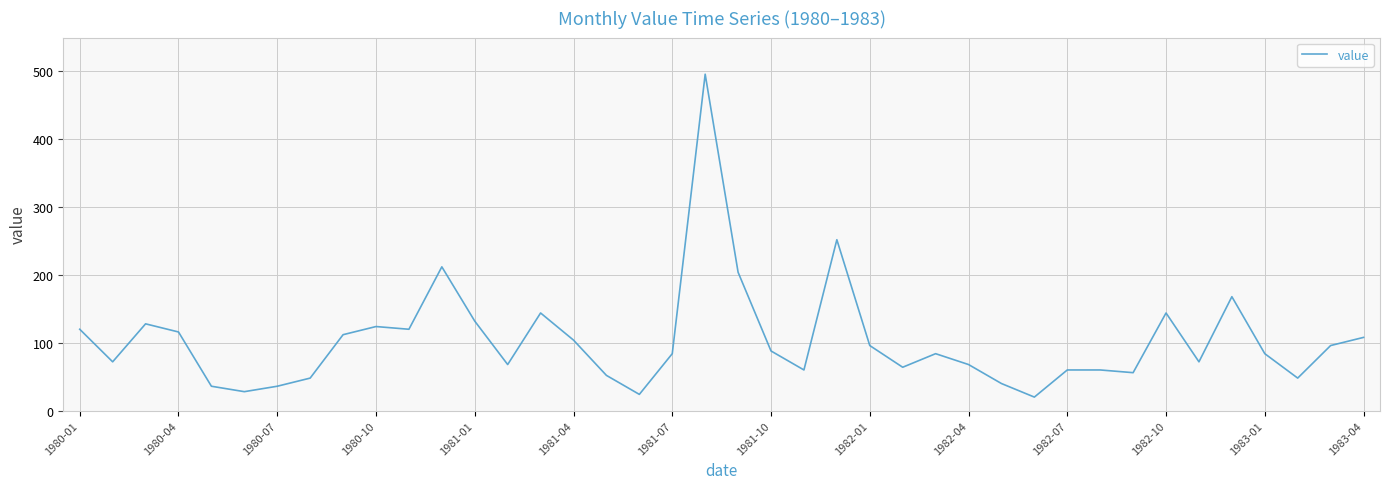

What is the difference between the maximum and minimum values?

476